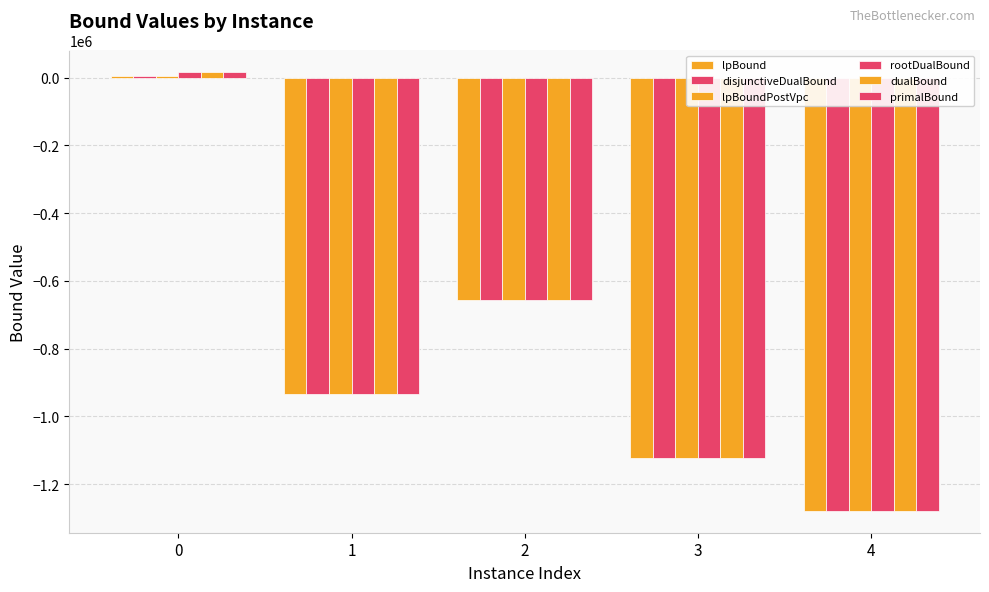

Which series has the largest total across all categories?

primalBound